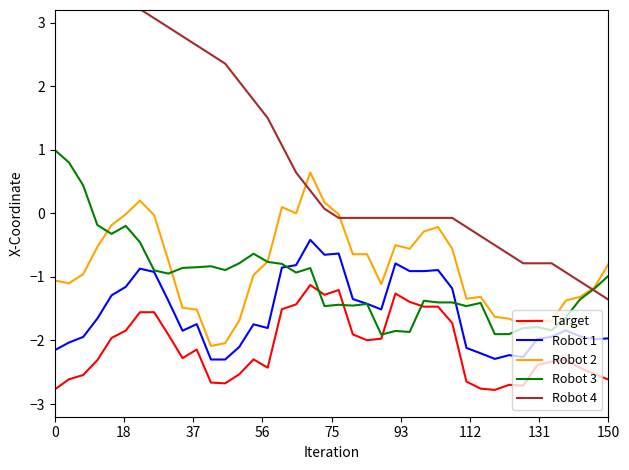

The value of Robot 2 at 0 is -1.6. True or false?

False